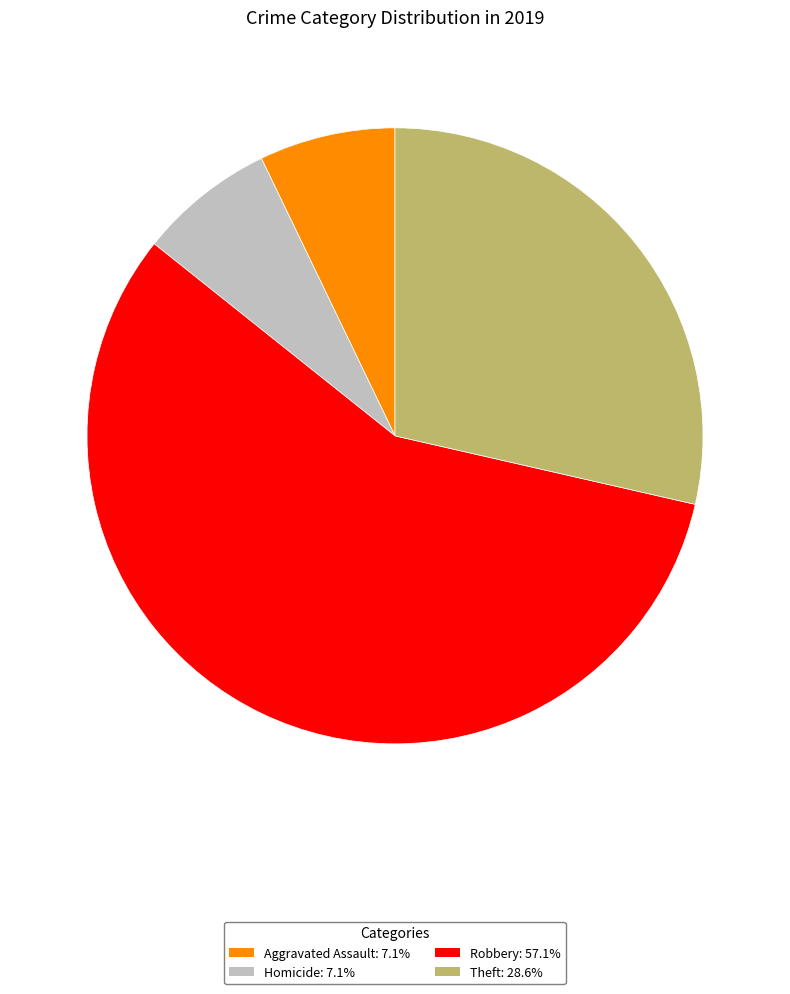

Approximately how many times larger is the value at Theft: 28.6% compared to Robbery: 57.1%?

0.5